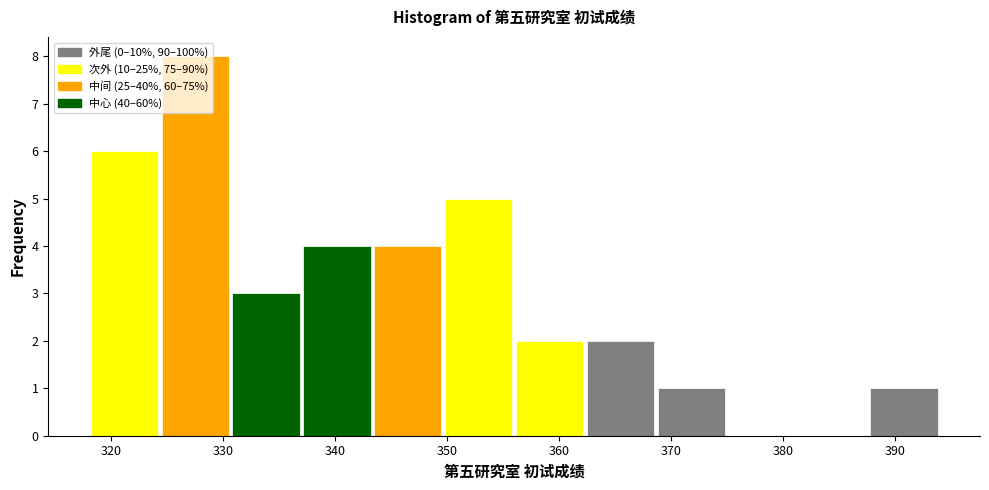

Which range on the x-axis has the tallest bar?

324 to 331